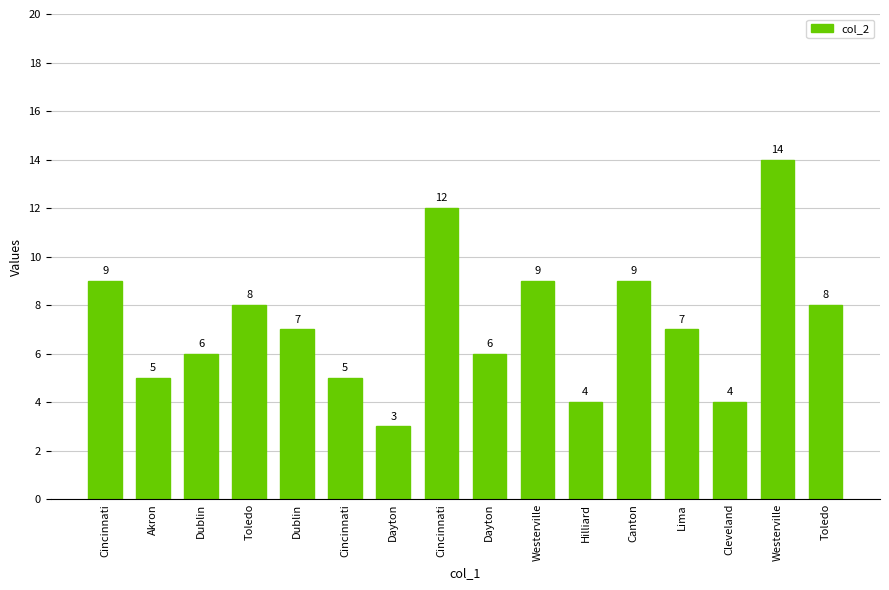

Reading right to left, transcribe all the data shown in this chart.

8	14	4	7	9	4	9	6	12	3	5	7	8	6	5	9